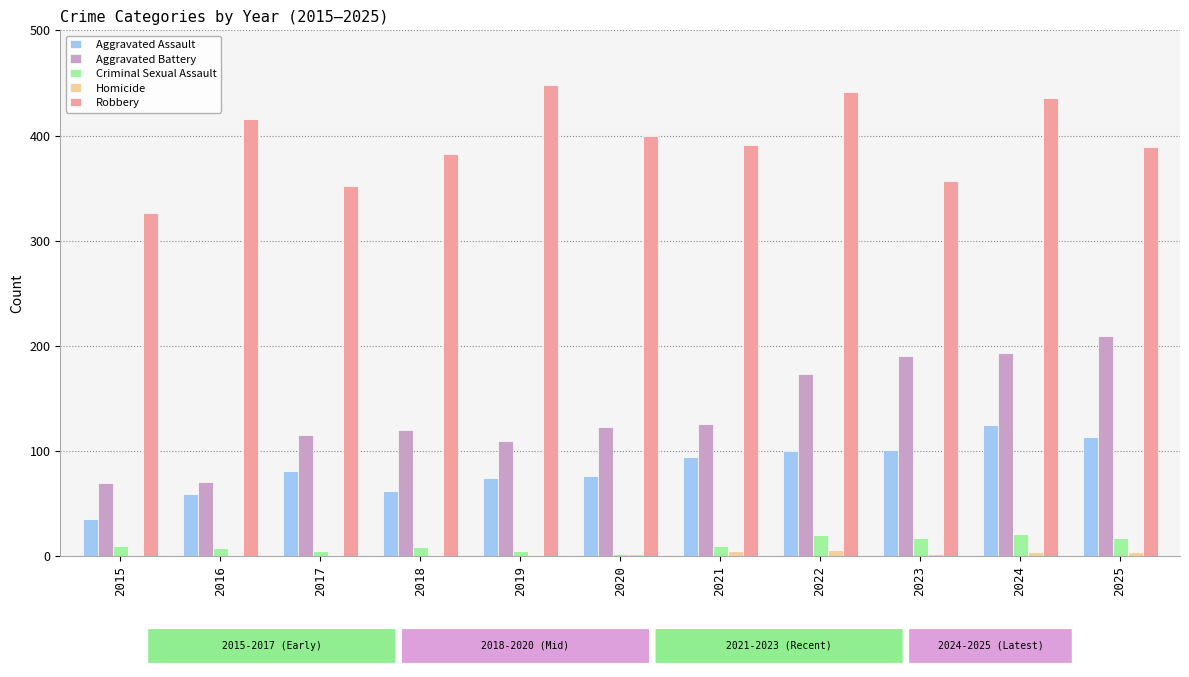

How many data points does each series have?

11